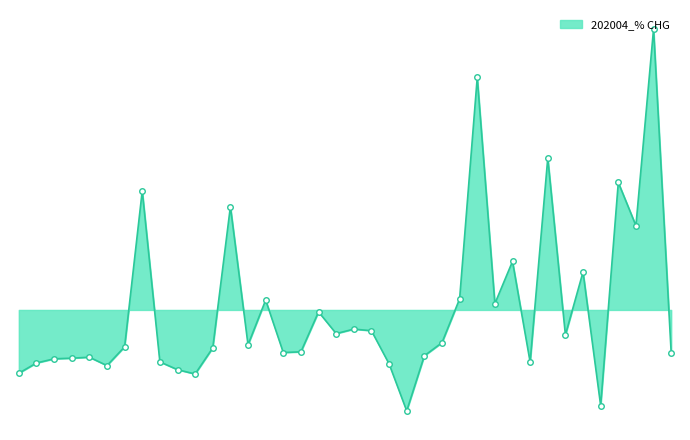

True or false: there are more than 0 points higher than both neighbors.

True